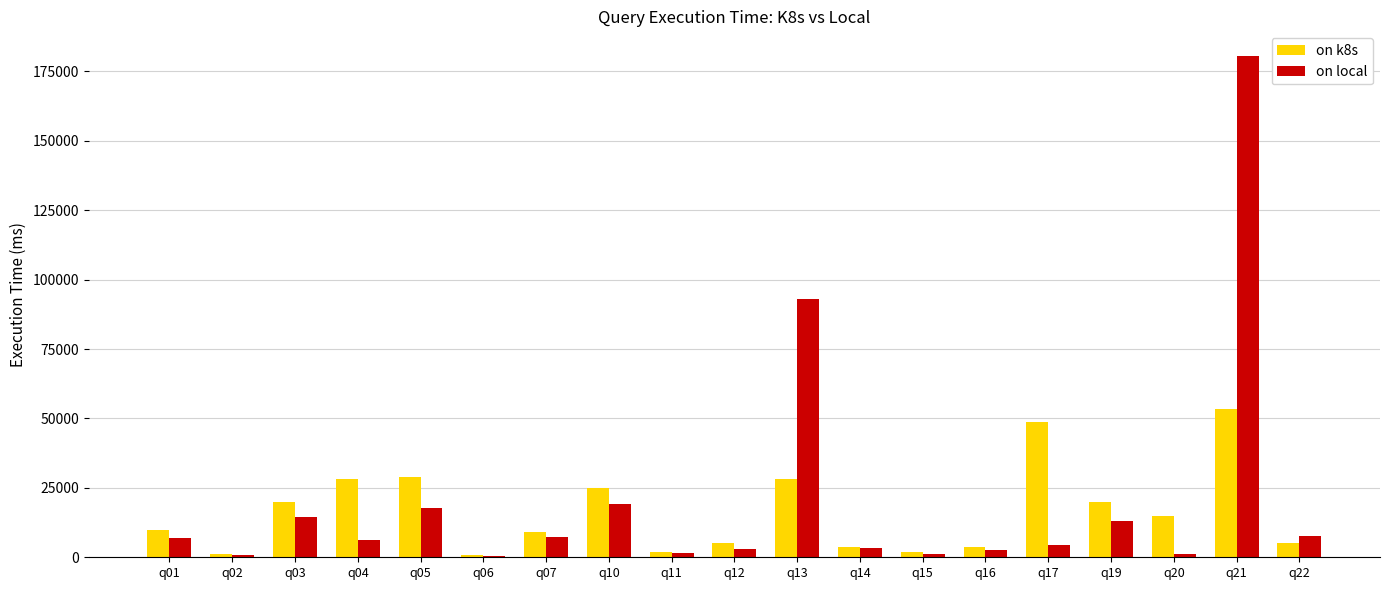

Which series changed the most between q05 and q20?

on local